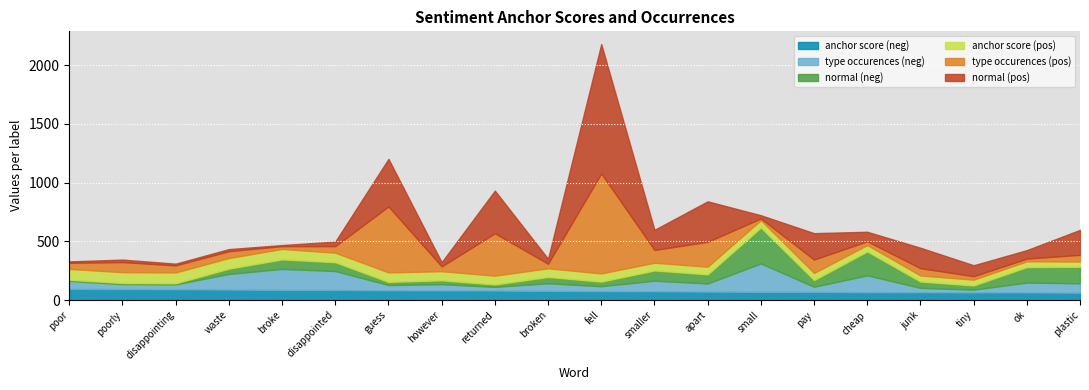

What is the spread (max minus min) of values at guess?

561.2